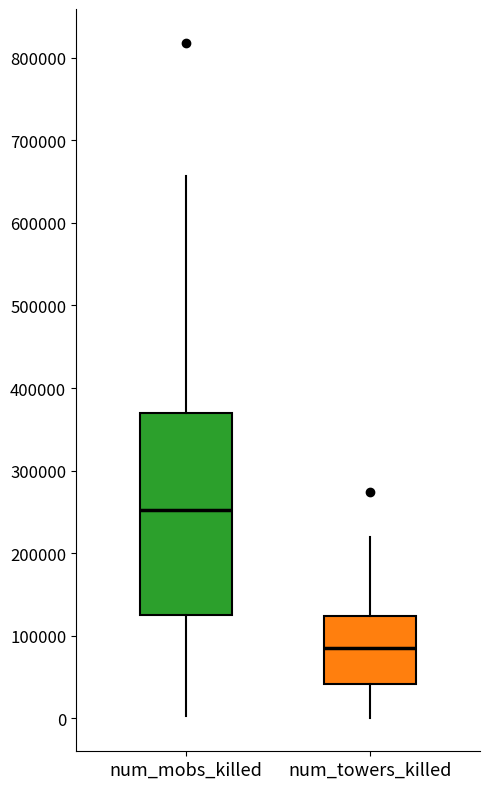

Where is the upper edge of the box for num_towers_killed on the y-axis? The values are not printed on the chart, so give them approximately, as read against the axis.

120000